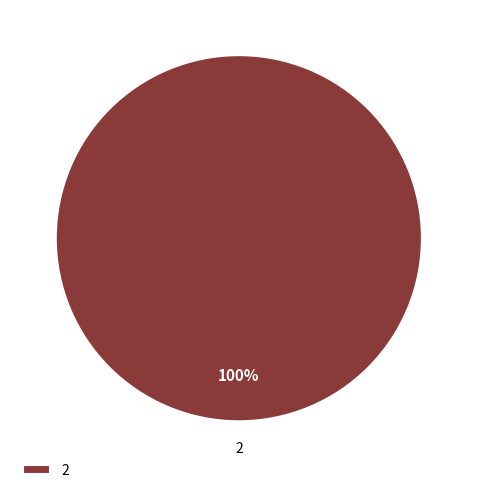

What is the majority slice?

2